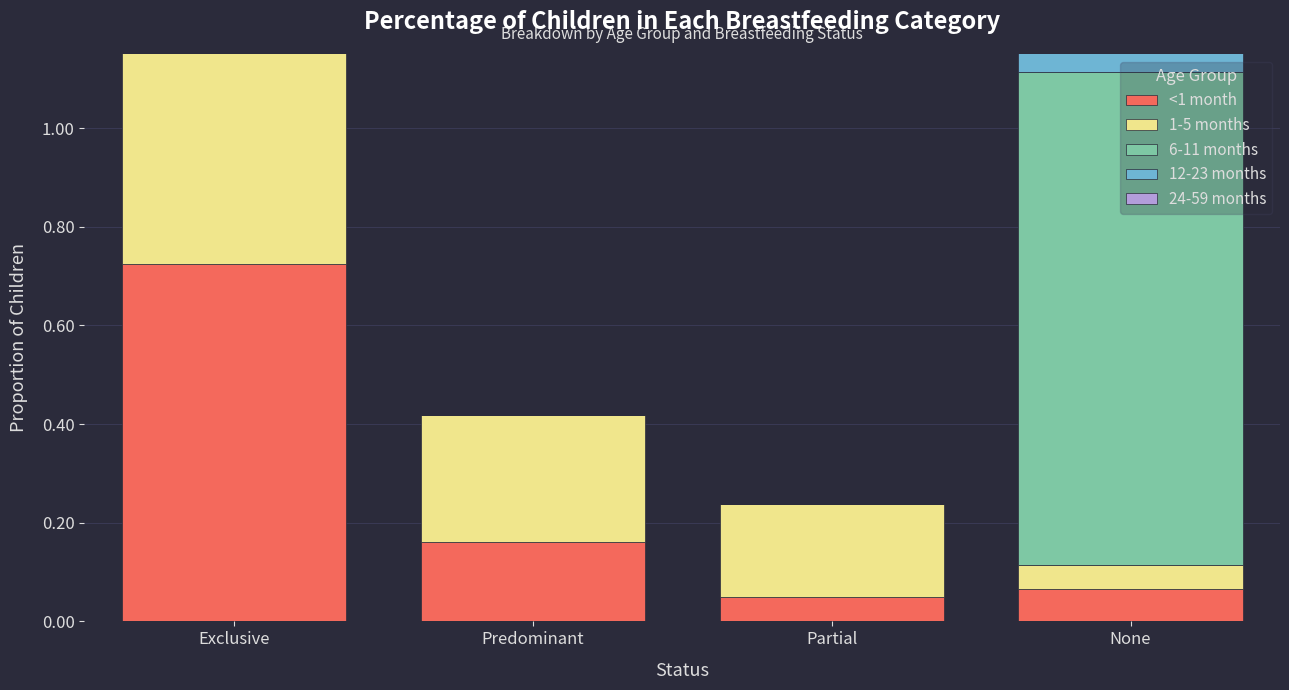

Which category has the highest value across all series?

None